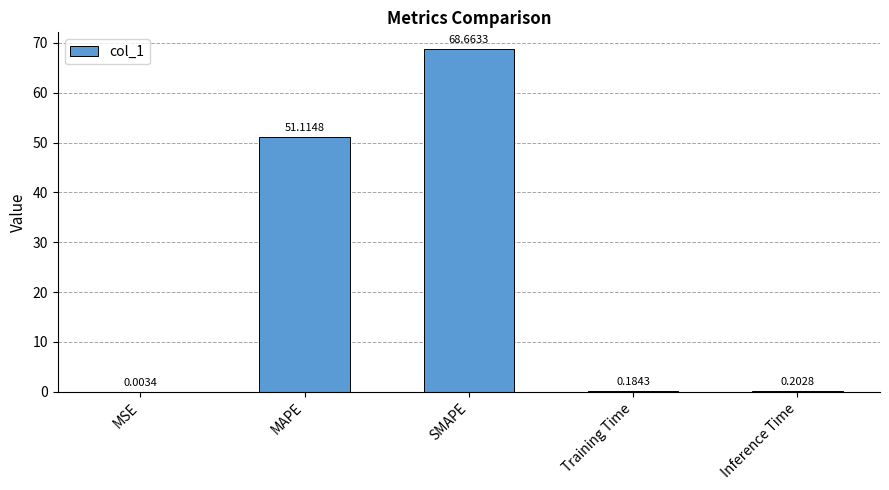

Where is the data nearest to the value 34?

MAPE